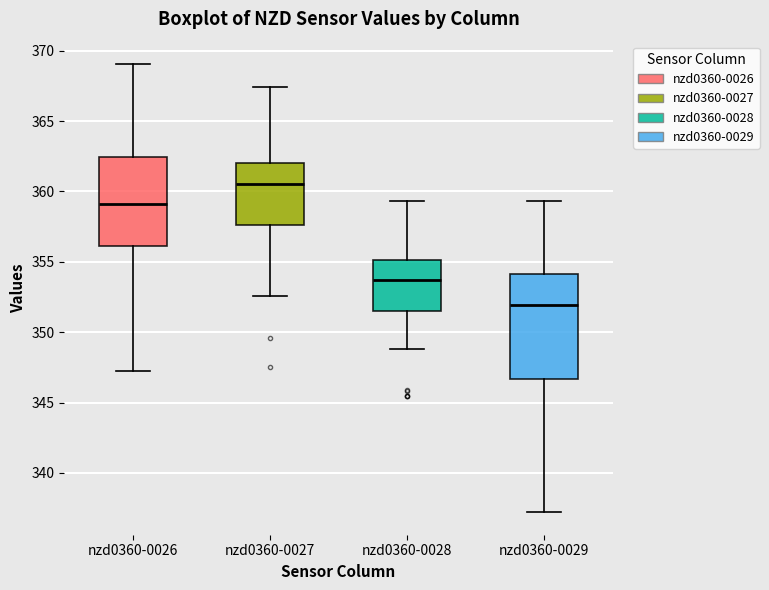

Which box has the lowest median line?

nzd0360-0029